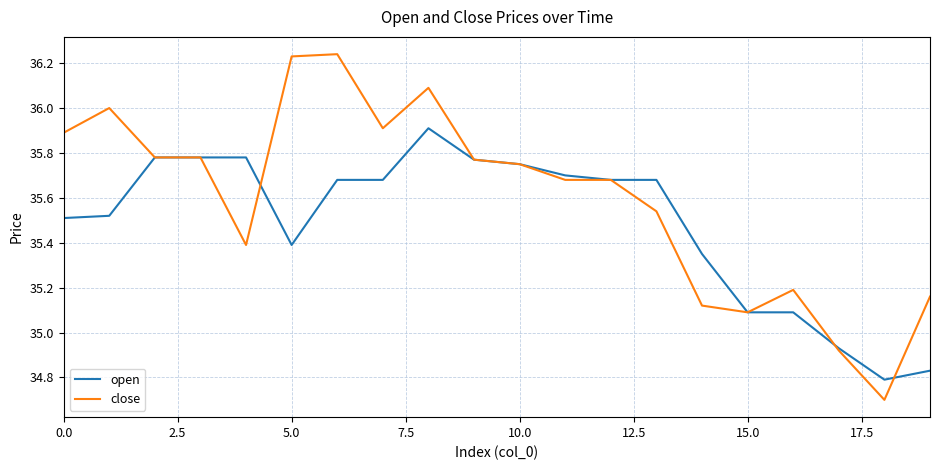

Rank the series by their average value, from lowest to highest.

open, close